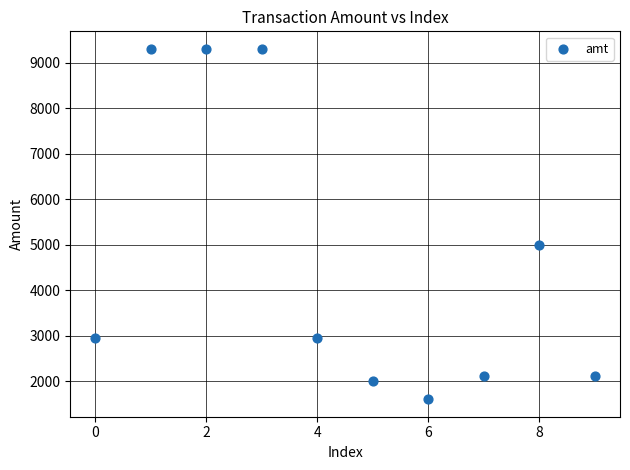

What Y value in the scatter plot is closest to 5450?

5000